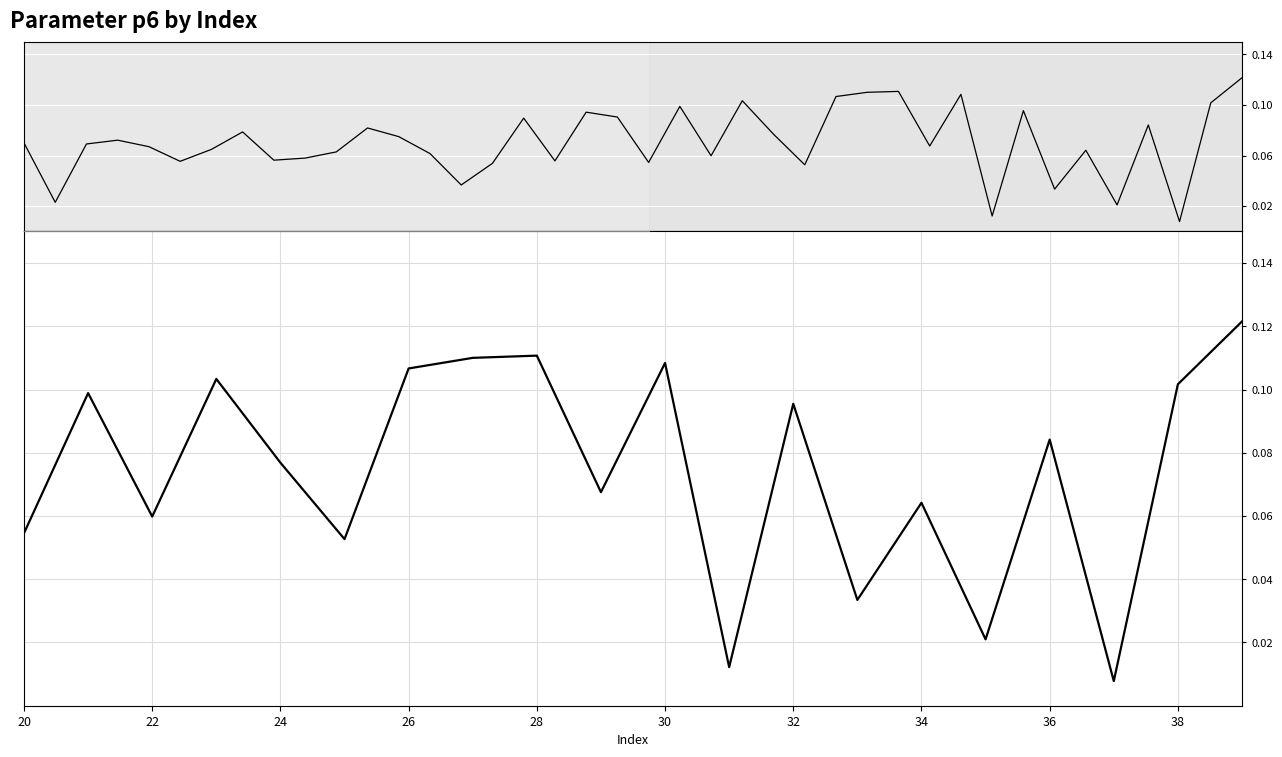

The value at 15 is 0.0. True or false?

False